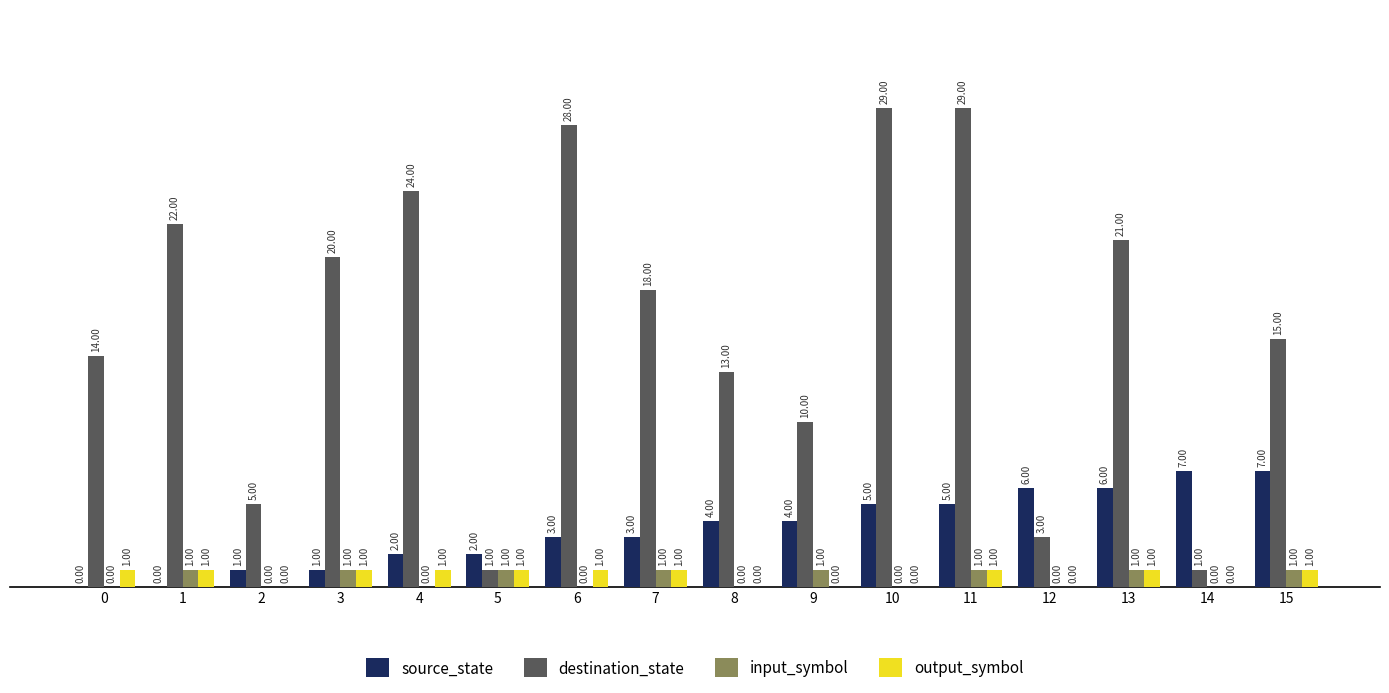

Reading left to right, what are all the values shown in this chart?

source_state: 0=0	1=0	2=1	3=1	4=2	5=2	6=3	7=3	8=4	9=4	10=5	11=5	12=6	13=6	14=7	15=7
destination_state: 0=14	1=22	2=5	3=20	4=24	5=1	6=28	7=18	8=13	9=10	10=29	11=29	12=3	13=21	14=1	15=15
input_symbol: 0=0	1=1	2=0	3=1	4=0	5=1	6=0	7=1	8=0	9=1	10=0	11=1	12=0	13=1	14=0	15=1
output_symbol: 0=1	1=1	2=0	3=1	4=1	5=1	6=1	7=1	8=0	9=0	10=0	11=1	12=0	13=1	14=0	15=1